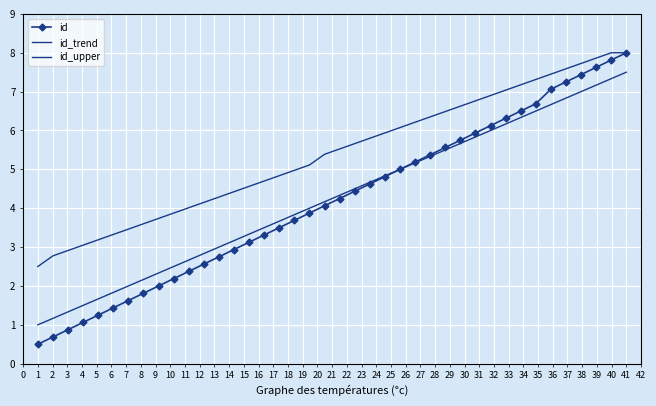

Reading right to left, what are all the values shown in this chart?

id: 8.0	7.8	7.6	7.4	7.2	7.1	6.7	6.5	6.3	6.1	5.9	5.8	5.6	5.4	5.2	5.0	4.8	4.6	4.4	4.2	4.1	3.9	3.7	3.5	3.3	3.1	2.9	2.8	2.6	2.4	2.2	2.0	1.8	1.6	1.4	1.2	1.1	0.9	0.7	0.5
id_trend: 7.5	7.3	7.2	7.0	6.8	6.7	6.5	6.3	6.2	6.0	5.8	5.7	5.5	5.3	5.2	5.0	4.8	4.7	4.5	4.3	4.2	4.0	3.8	3.7	3.5	3.3	3.2	3.0	2.8	2.7	2.5	2.3	2.2	2.0	1.8	1.7	1.5	1.3	1.2	1.0
id_upper: 8.0	8.0	7.9	7.7	7.6	7.5	7.3	7.2	7.0	6.9	6.8	6.6	6.5	6.3	6.2	6.1	5.9	5.8	5.7	5.5	5.4	5.1	5.0	4.8	4.7	4.6	4.4	4.3	4.2	4.0	3.9	3.7	3.6	3.5	3.3	3.2	3.0	2.9	2.8	2.5